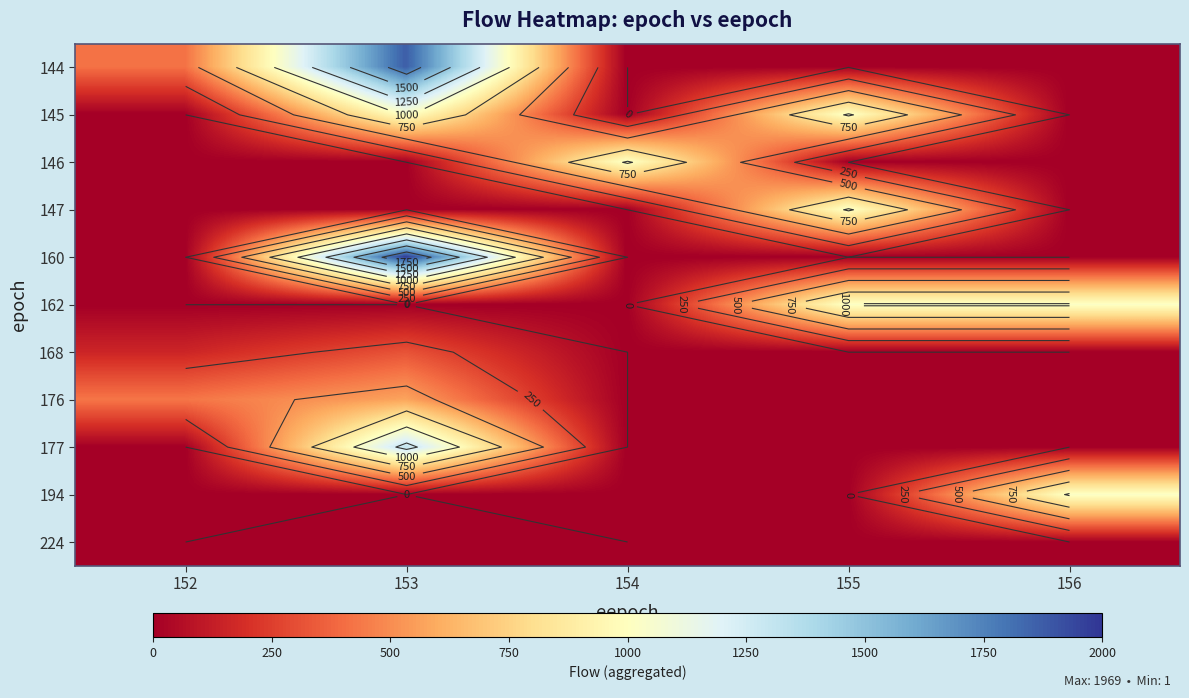

What is the maximum value shown in the chart?

1969